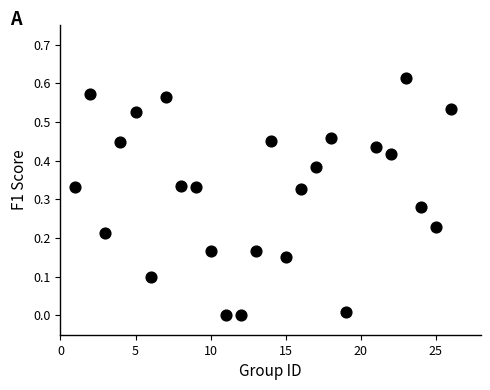

What is the range of X values (max minus min)?

25.0